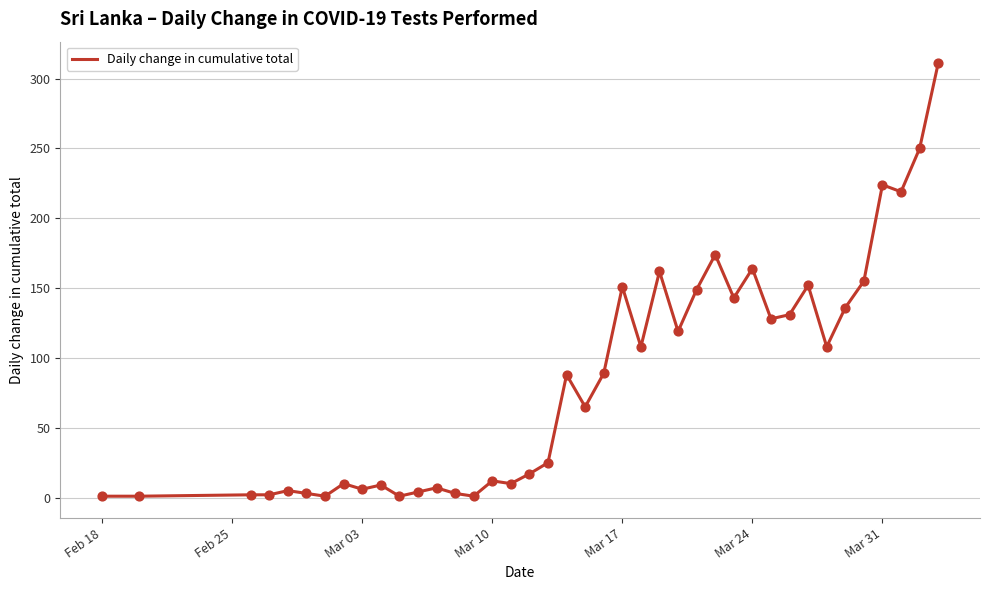

What is the maximum value shown in the chart?

311